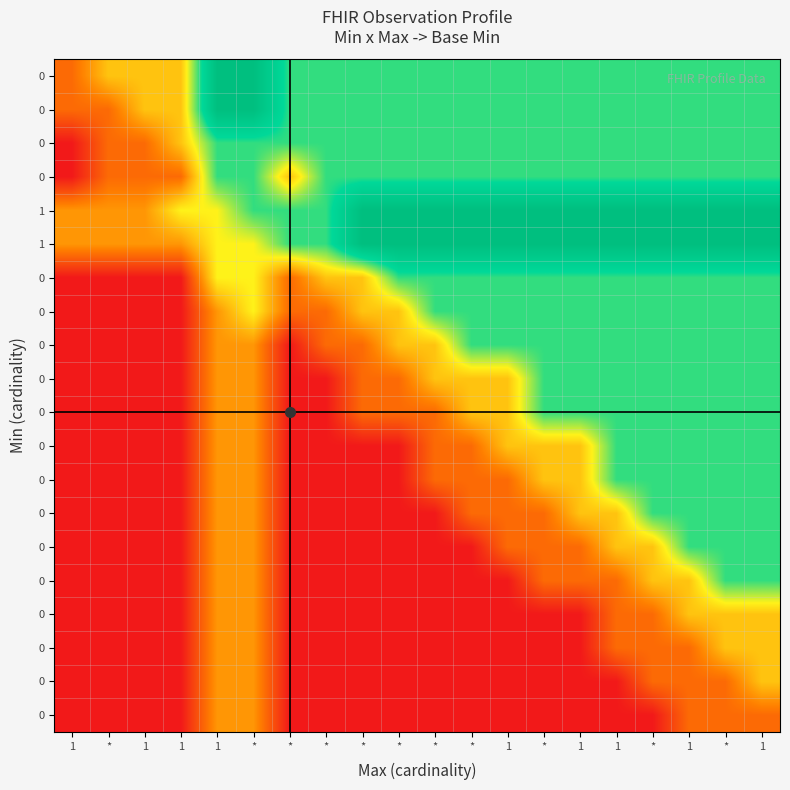

What is the greatest value displayed?

1.0